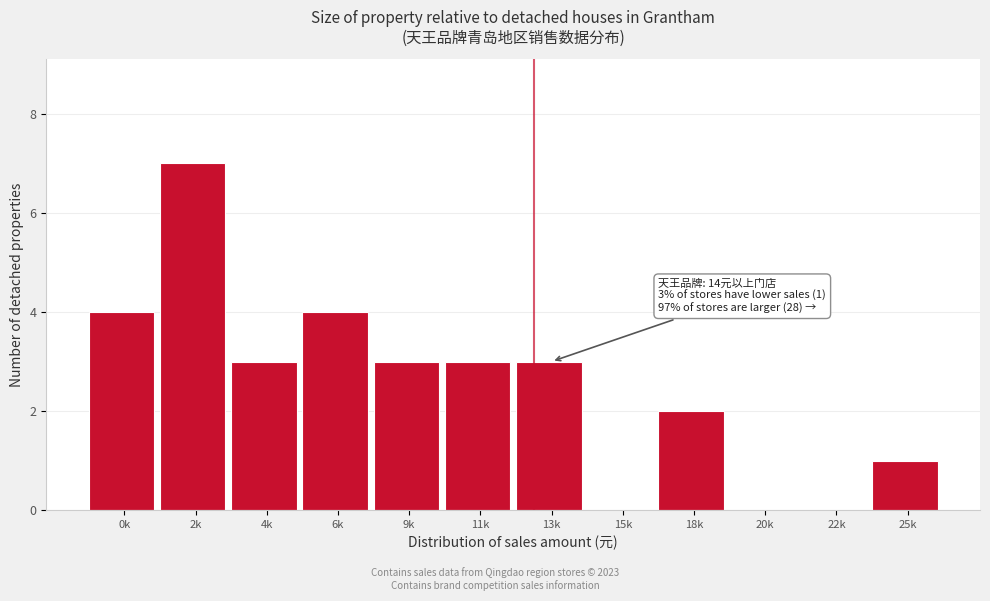

Reading left to right, list all the values displayed in this chart.

0k=4	2k=7	4k=3	6k=4	9k=3	11k=3	13k=3	15k=0	18k=2	20k=0	22k=0	25k=1